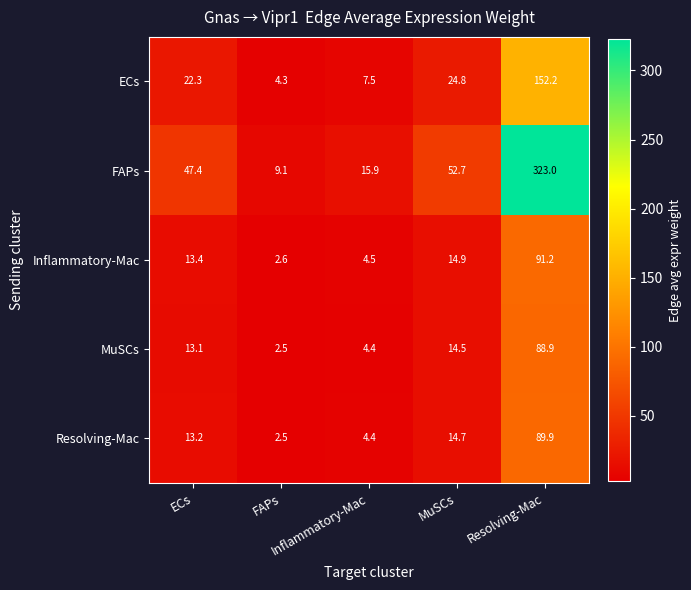

Count the number of categories in the chart.

5